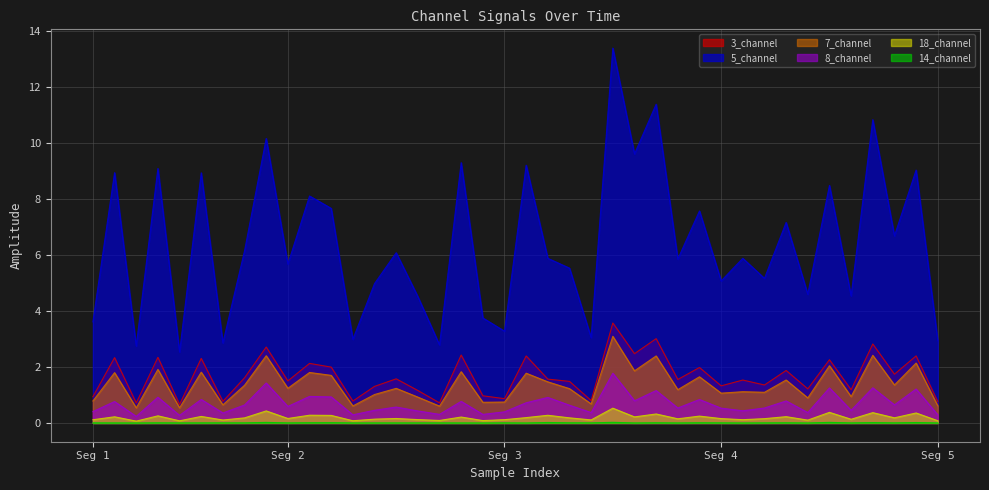

Which series has the largest total across all categories?

5_channel